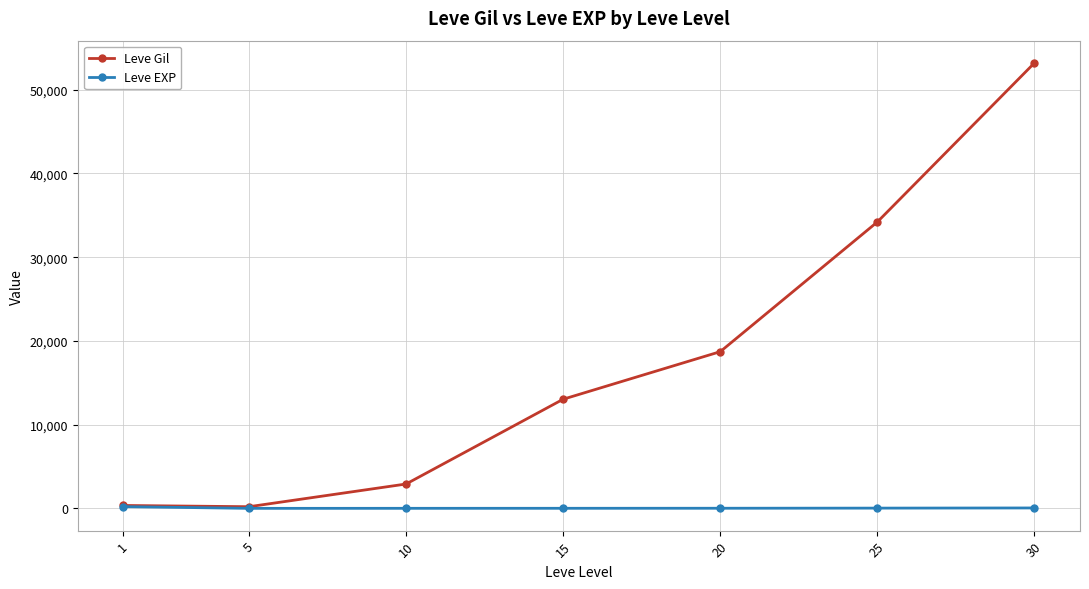

Rank the series by their maximum value, from highest to lowest.

Leve Gil, Leve EXP